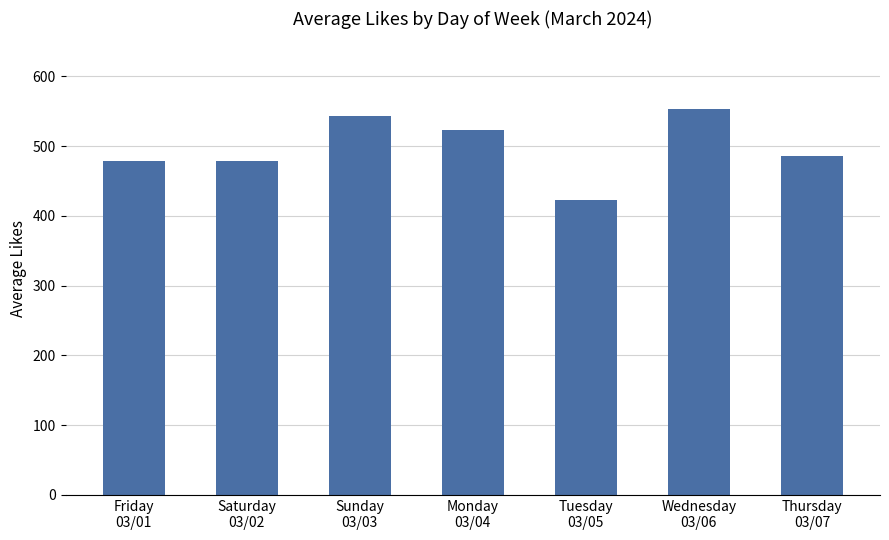

What position from the right is Monday
03/04?

4